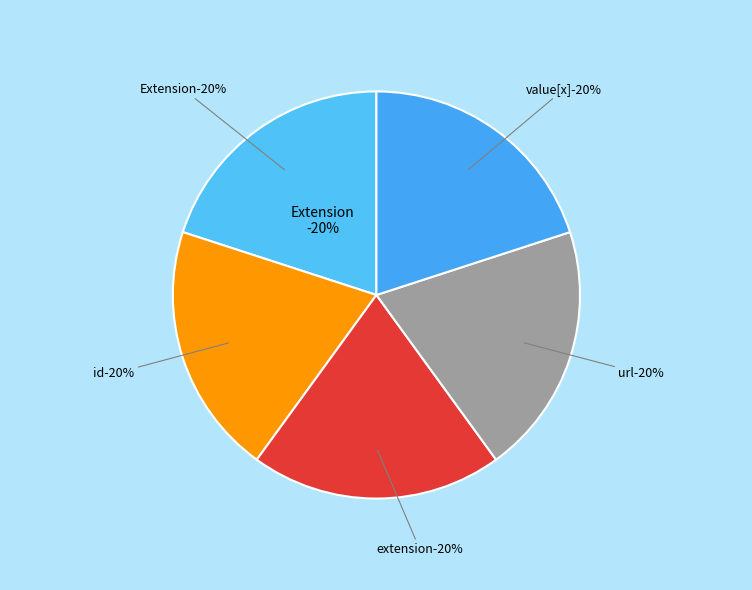

Rank the categories by value from highest to lowest.

Extension.url, Extension, Extension.id, Extension.extension, Extension.value[x]